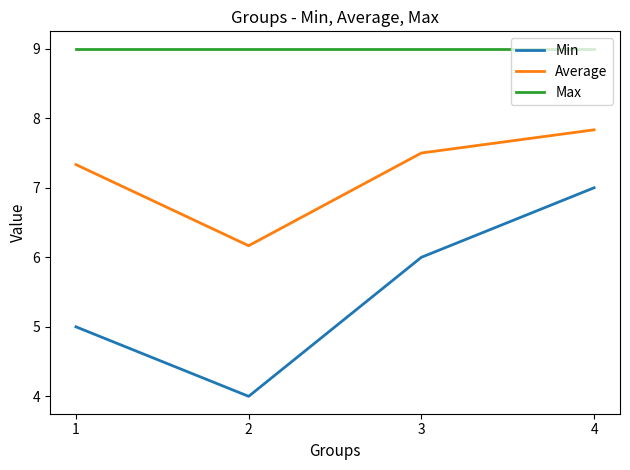

Does the chart have visible grid lines?

No